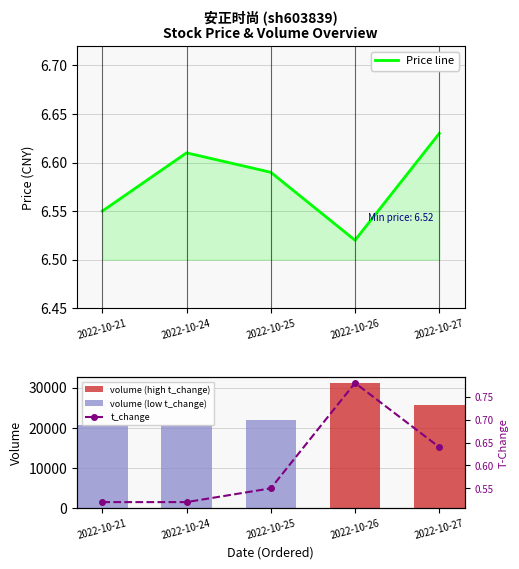

Reading left to right, extract all data points from this chart.

price: 6.5	6.6	6.6	6.5	6.6
volume: 20678.0	20664.0	21851.0	31074.0	25757.0
t_change: 0.5	0.5	0.6	0.8	0.6